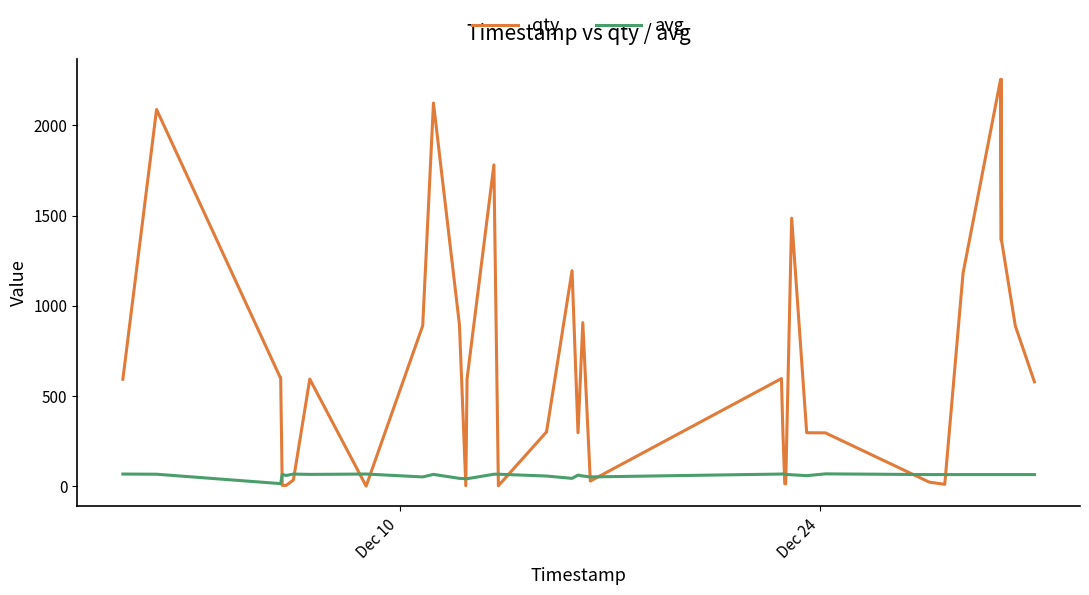

List the series in order of their overall mean, highest first.

qty, avg